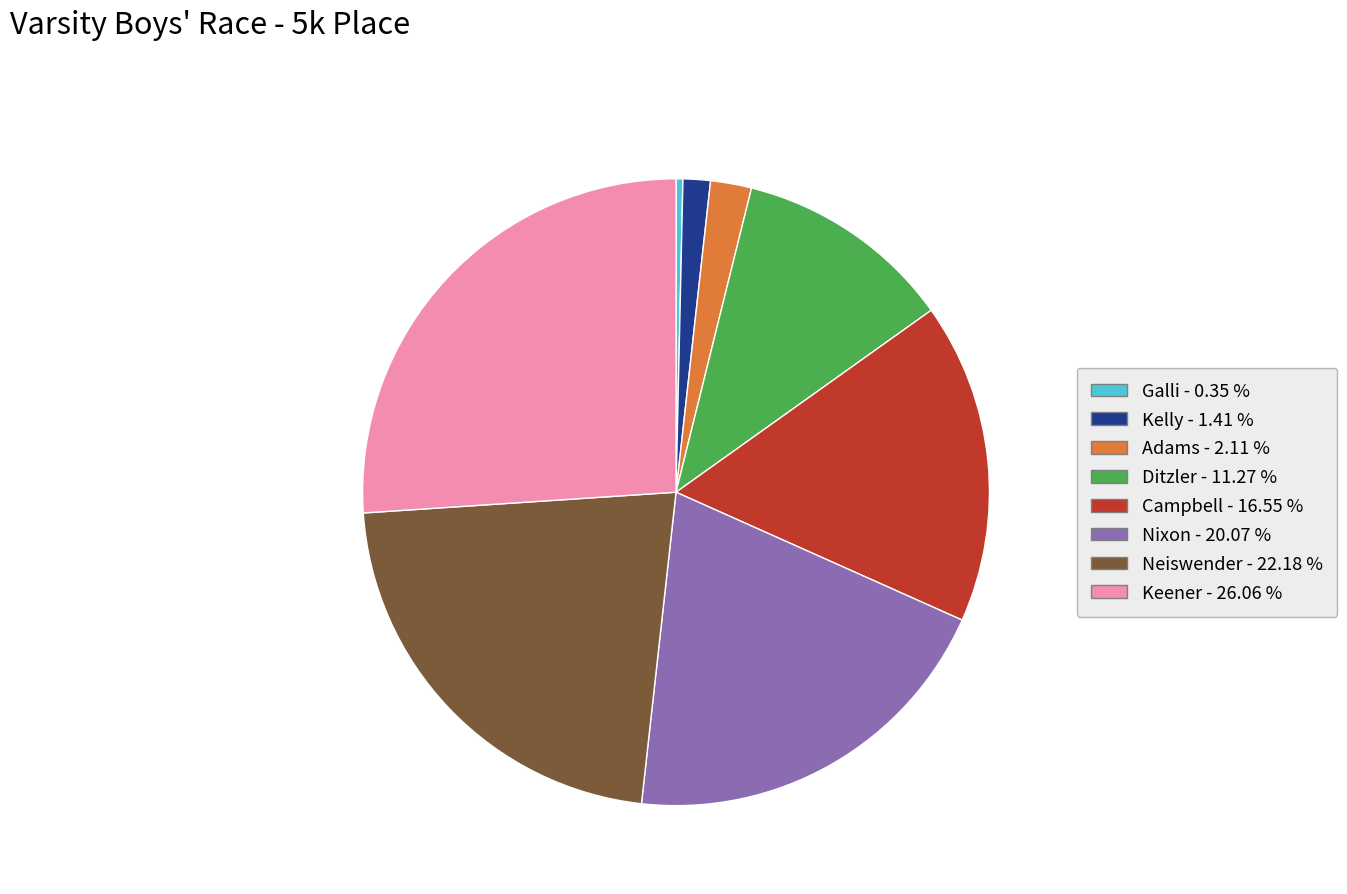

Which slice is the largest?

Keener